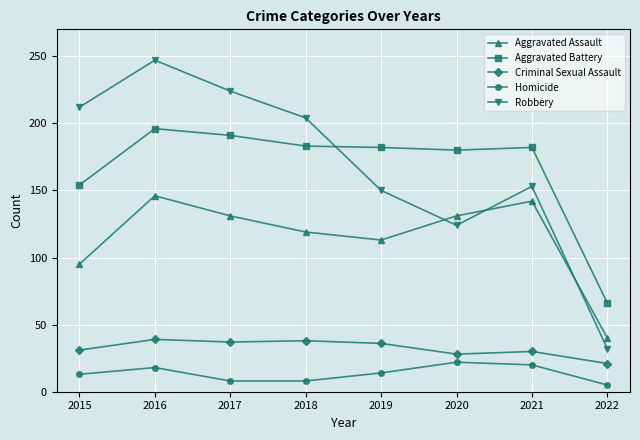

How many interior local valleys does the Robbery series have?

1